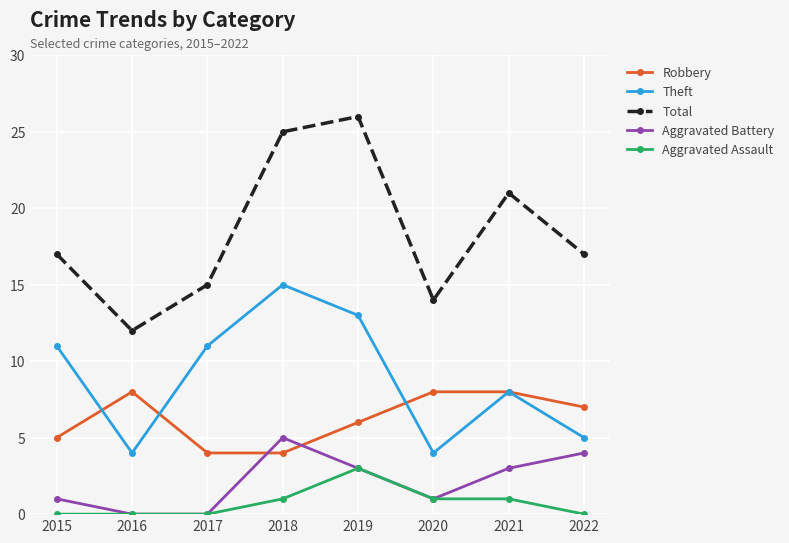

Which series has the largest total across all categories?

Total